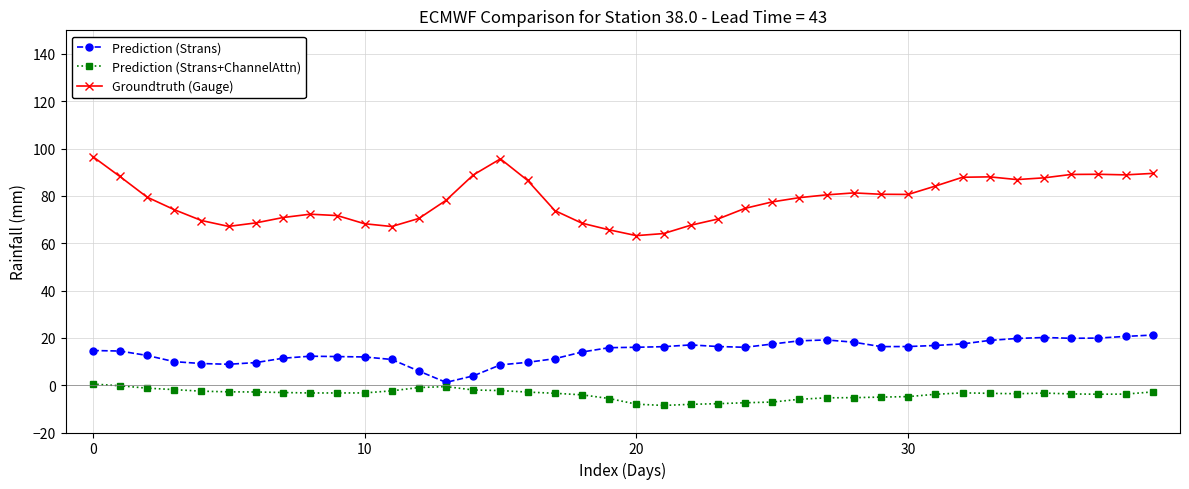

What is the sum of all Prediction (Strans) values?

570.6